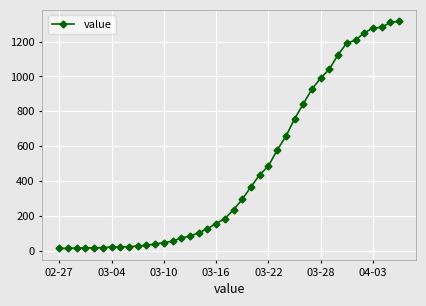

What is the greatest value displayed?

1317